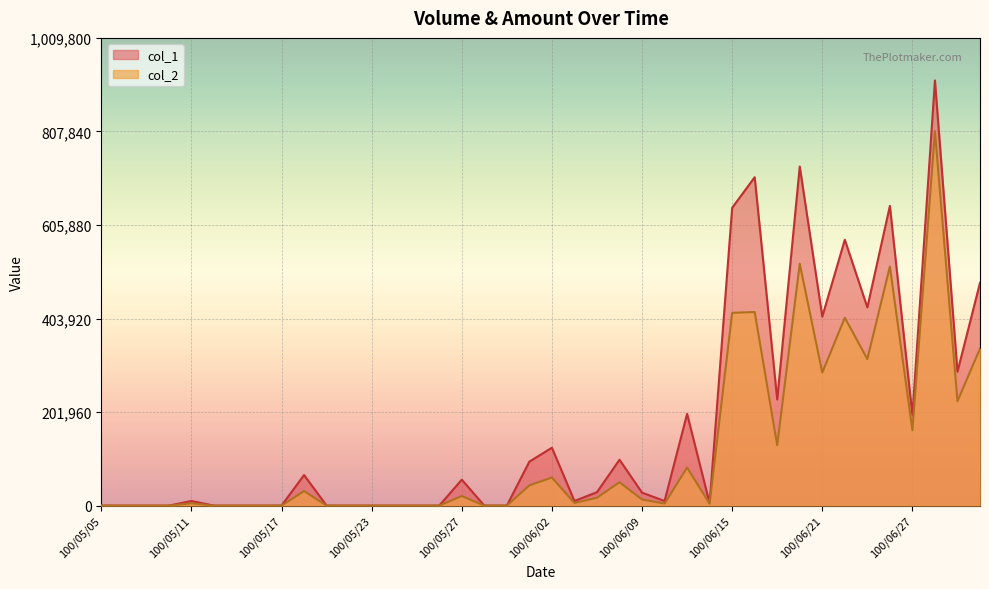

Reading left to right, what are all the values shown in this chart?

col_1: 100/05/05=0	100/05/06=0	100/05/09=0	100/05/10=0	100/05/11=10000	100/05/12=0	100/05/13=0	100/05/16=0	100/05/17=0	100/05/18=66000	100/05/19=0	100/05/20=0	100/05/23=0	100/05/24=0	100/05/25=0	100/05/26=0	100/05/27=56000	100/05/30=0	100/05/31=0	100/06/01=95000	100/06/02=125000	100/06/03=10000	100/06/07=29000	100/06/08=99000	100/06/09=28000	100/06/10=10000	100/06/13=198000	100/06/14=5000	100/06/15=643000	100/06/16=709000	100/06/17=229000	100/06/20=732000	100/06/21=408000	100/06/22=574000	100/06/23=428000	100/06/24=647000	100/06/27=195000	100/06/28=918000	100/06/29=289000	100/06/30=481000
col_2: 100/05/05=0	100/05/06=0	100/05/09=0	100/05/10=0	100/05/11=5100	100/05/12=0	100/05/13=0	100/05/16=0	100/05/17=0	100/05/18=31440	100/05/19=0	100/05/20=0	100/05/23=0	100/05/24=0	100/05/25=0	100/05/26=0	100/05/27=20720	100/05/30=0	100/05/31=0	100/06/01=43700	100/06/02=60650	100/06/03=5600	100/06/07=17050	100/06/08=50490	100/06/09=13200	100/06/10=4500	100/06/13=82170	100/06/14=4000	100/06/15=416190	100/06/16=418020	100/06/17=130340	100/06/20=522090	100/06/21=287300	100/06/22=405700	100/06/23=316340	100/06/24=516130	100/06/27=162670	100/06/28=808530	100/06/29=225440	100/06/30=338920